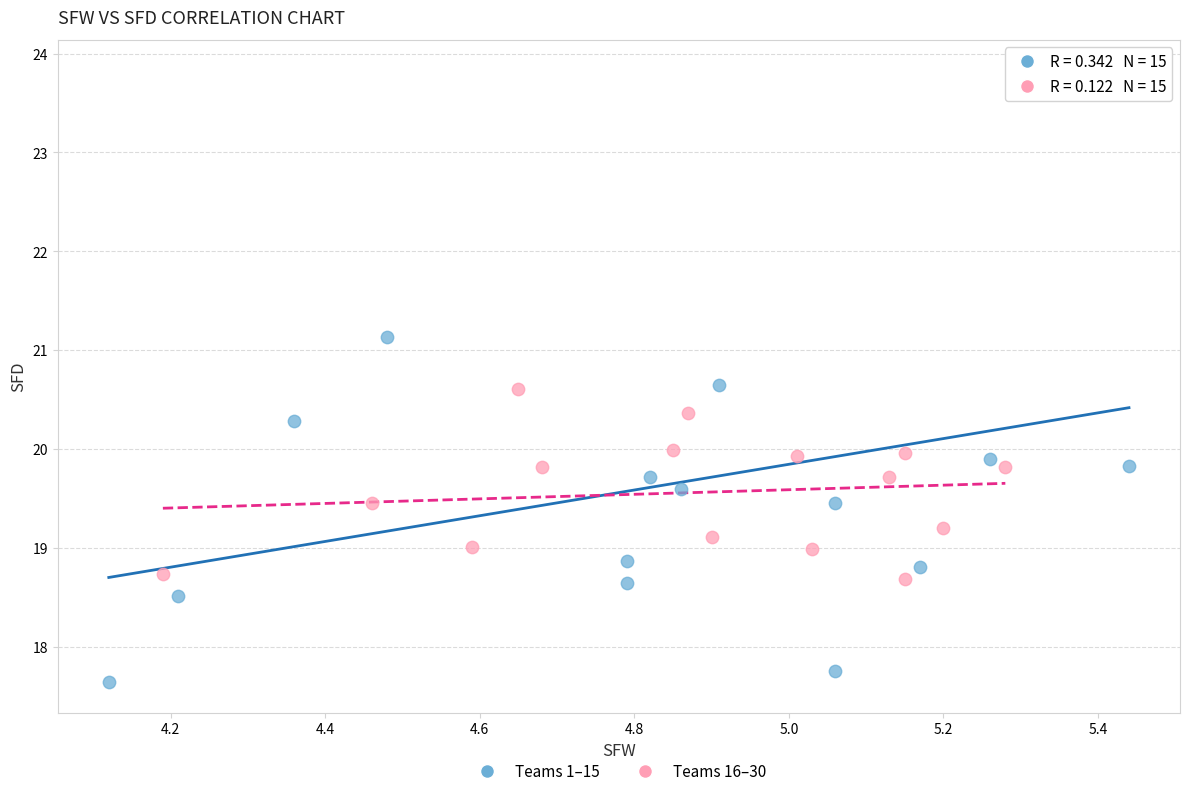

Which series reaches the minimum Y coordinate?

Teams 1–15